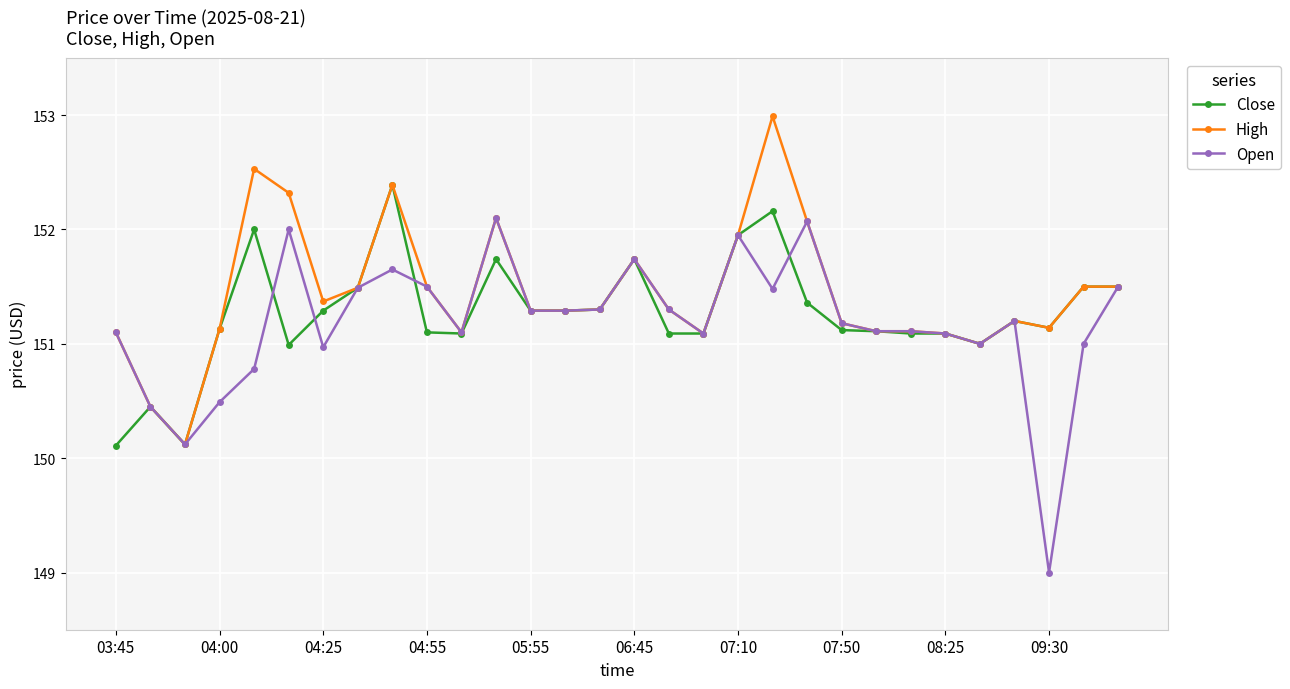

Rank the series by their maximum value, from lowest to highest.

Open, Close, High